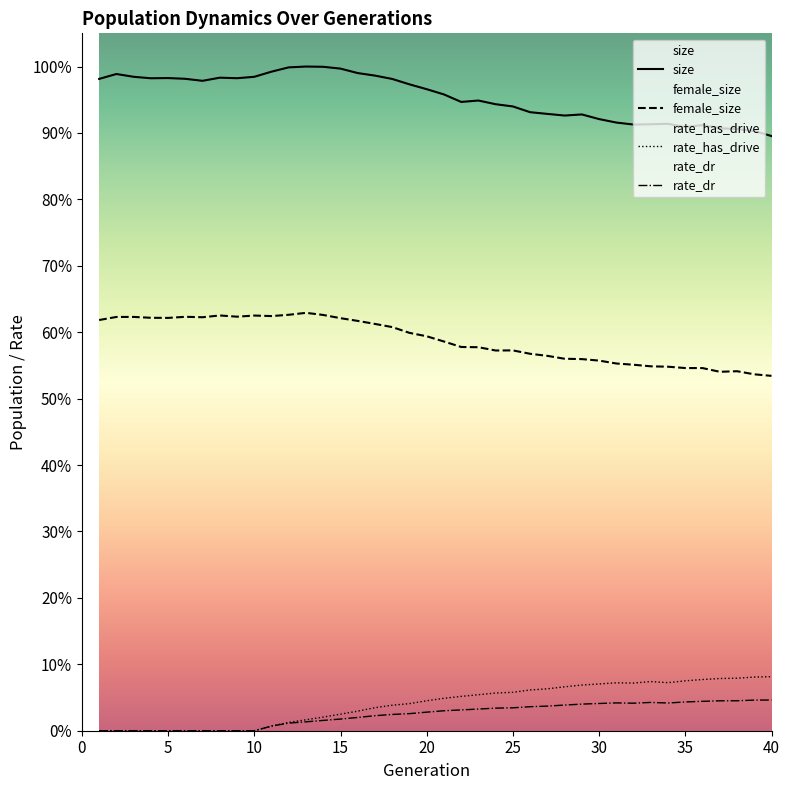

True or false: size and rate_has_drive intersect in this chart.

False